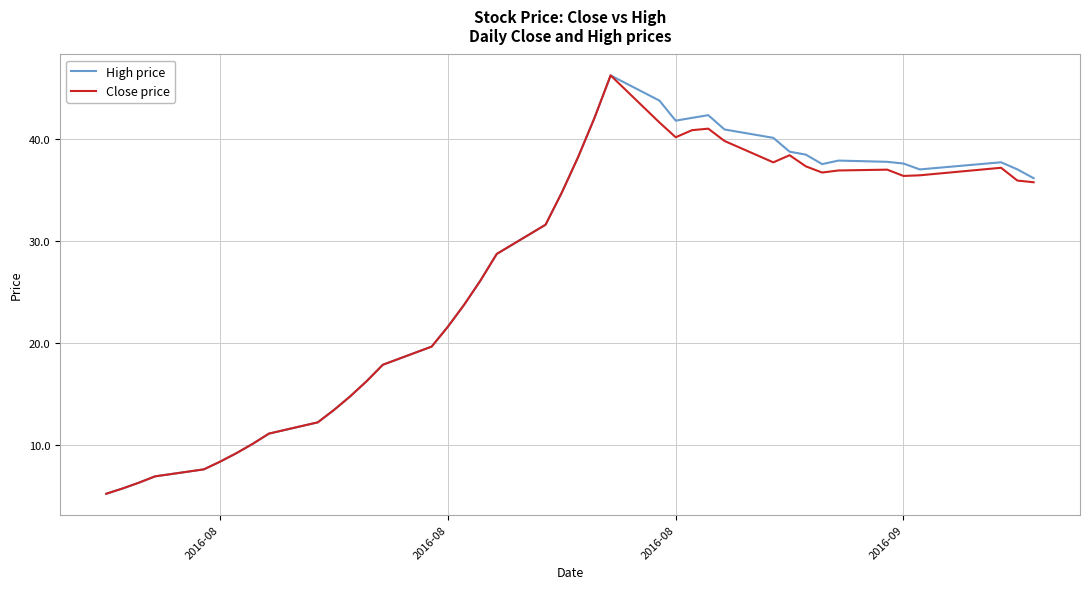

What is the minimum value for Close price?

5.2